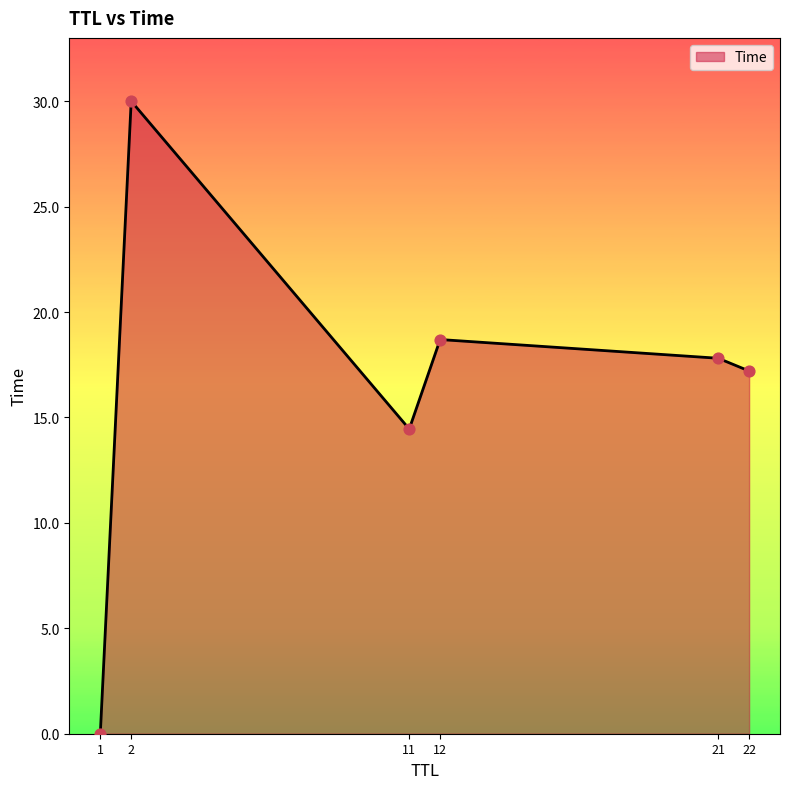

Is it true that the value at 12 is 18.7?

True